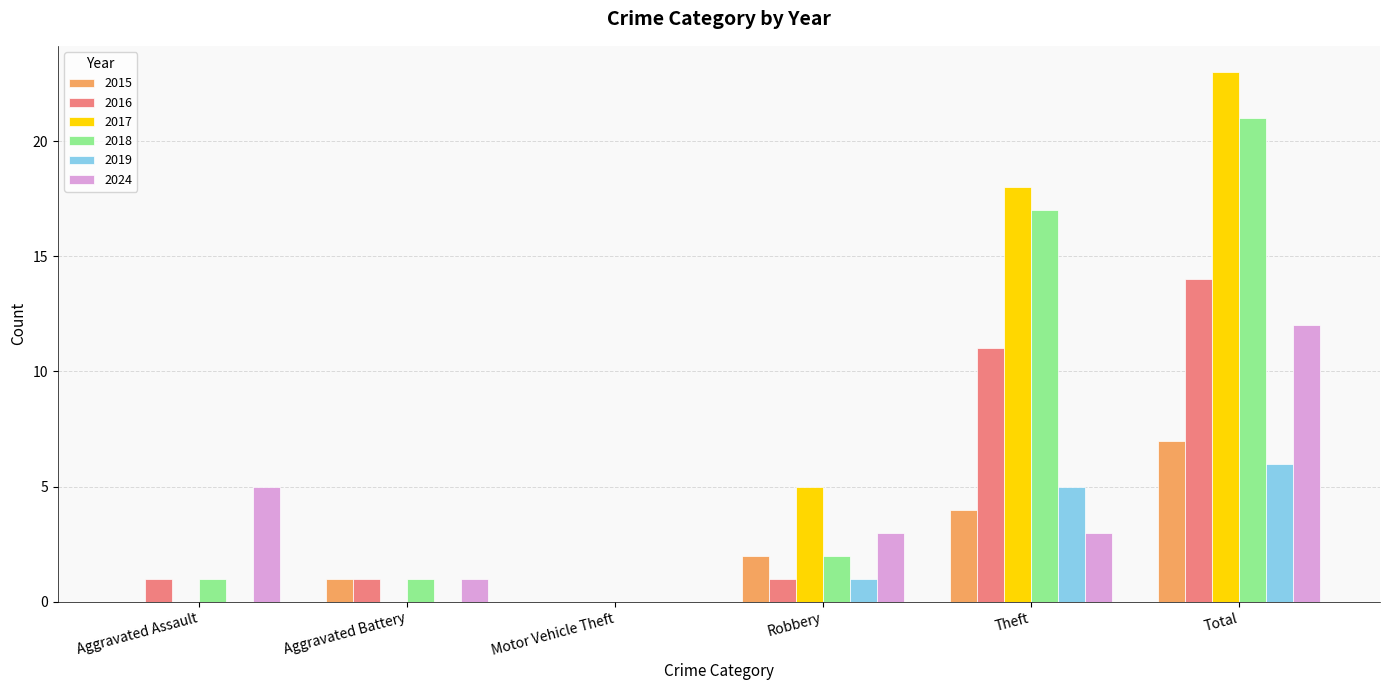

What is the maximum value shown in the chart?

23